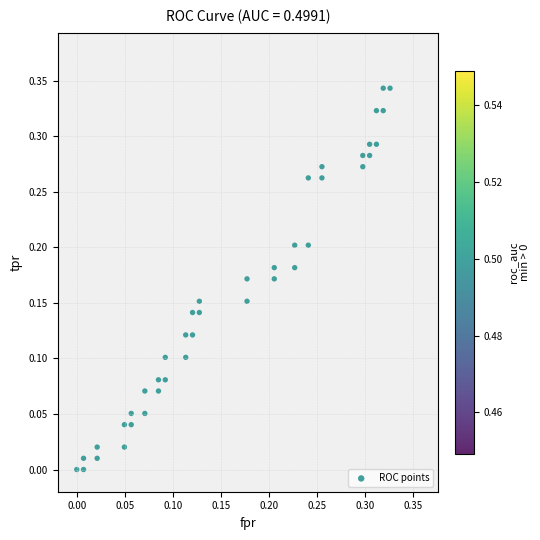

How many points are shown in the scatter plot?

40